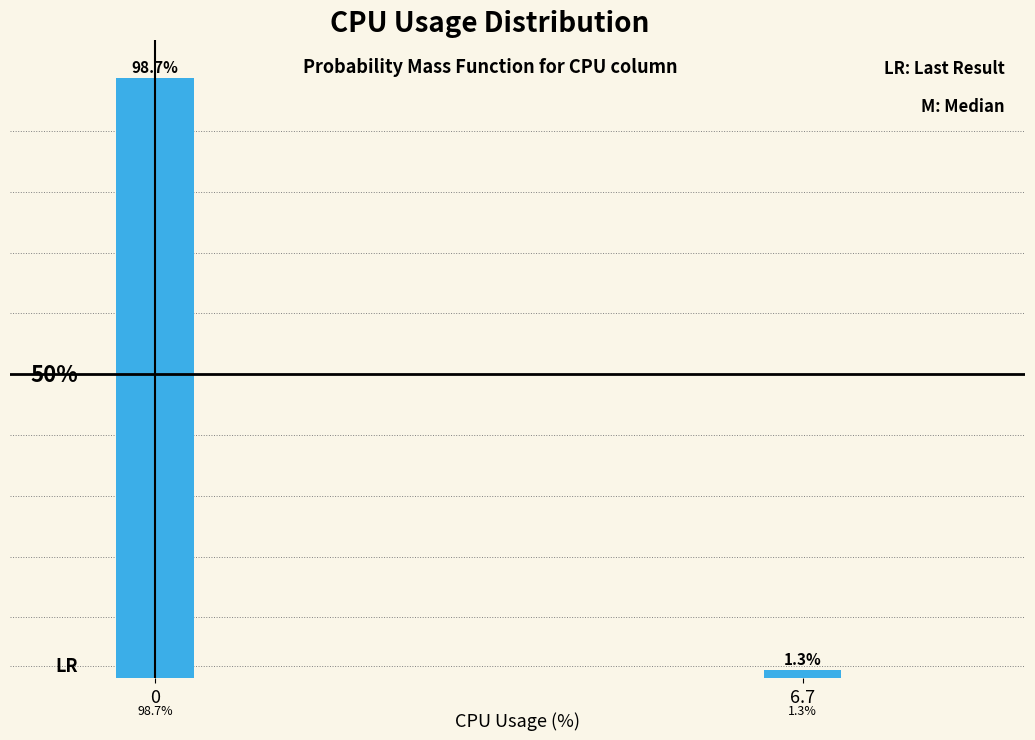

Are the bars horizontal?

No